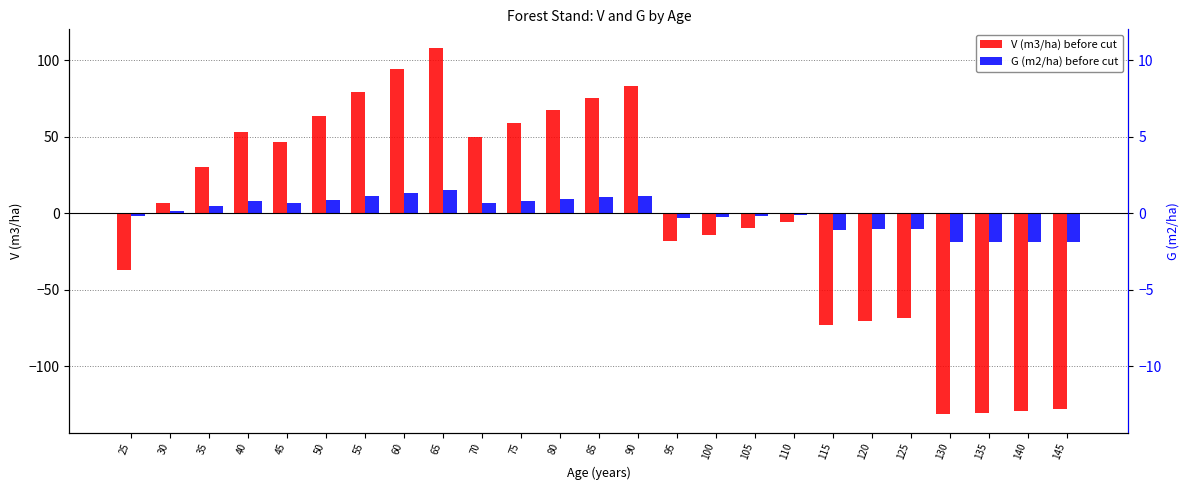

Rank the series at 105 from highest to lowest value.

G (m2/ha) before cut, V (m3/ha) before cut